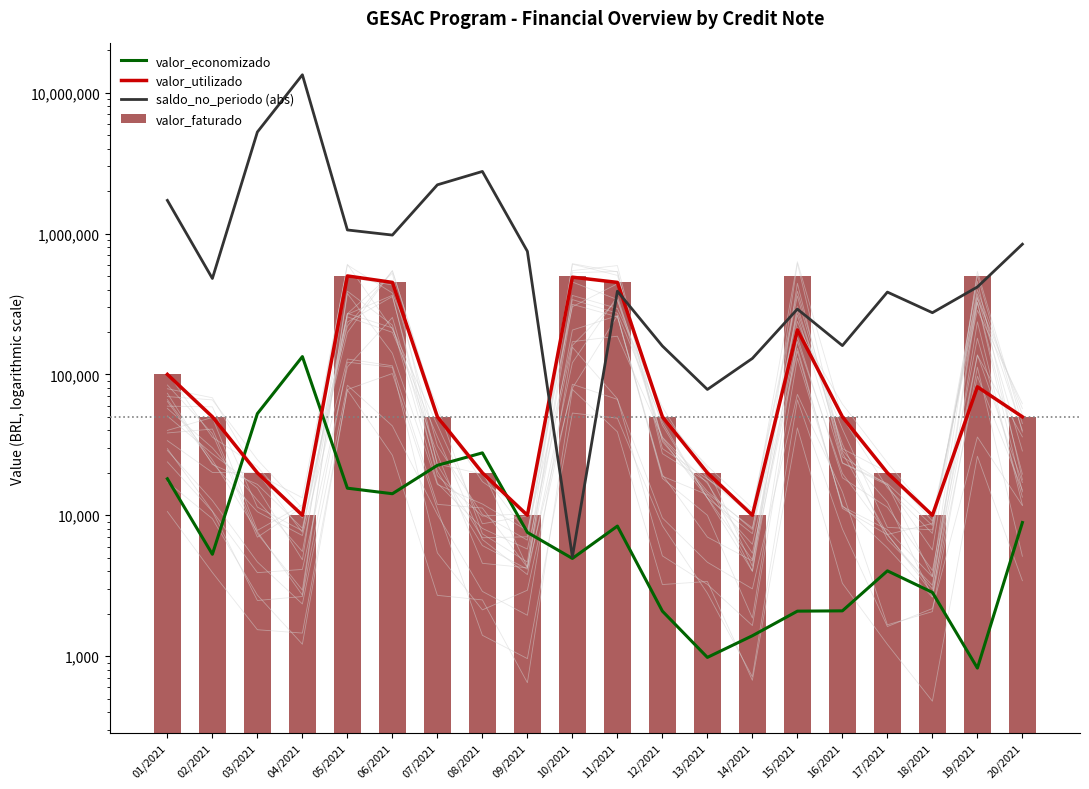

Where does the valor_utilizado series first go above 50000?

01/2021